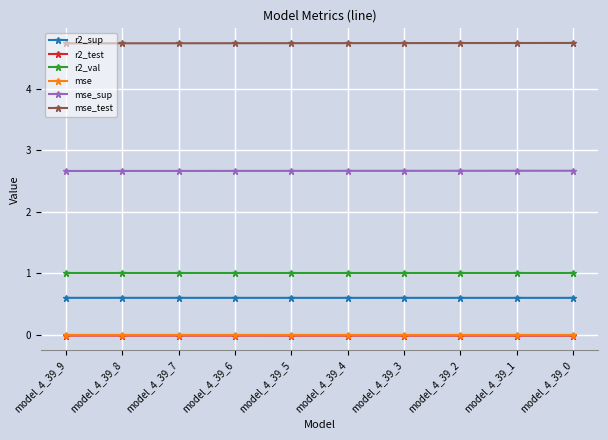

True or false: r2_sup has a value of 0.3 at model_4_39_5.

False